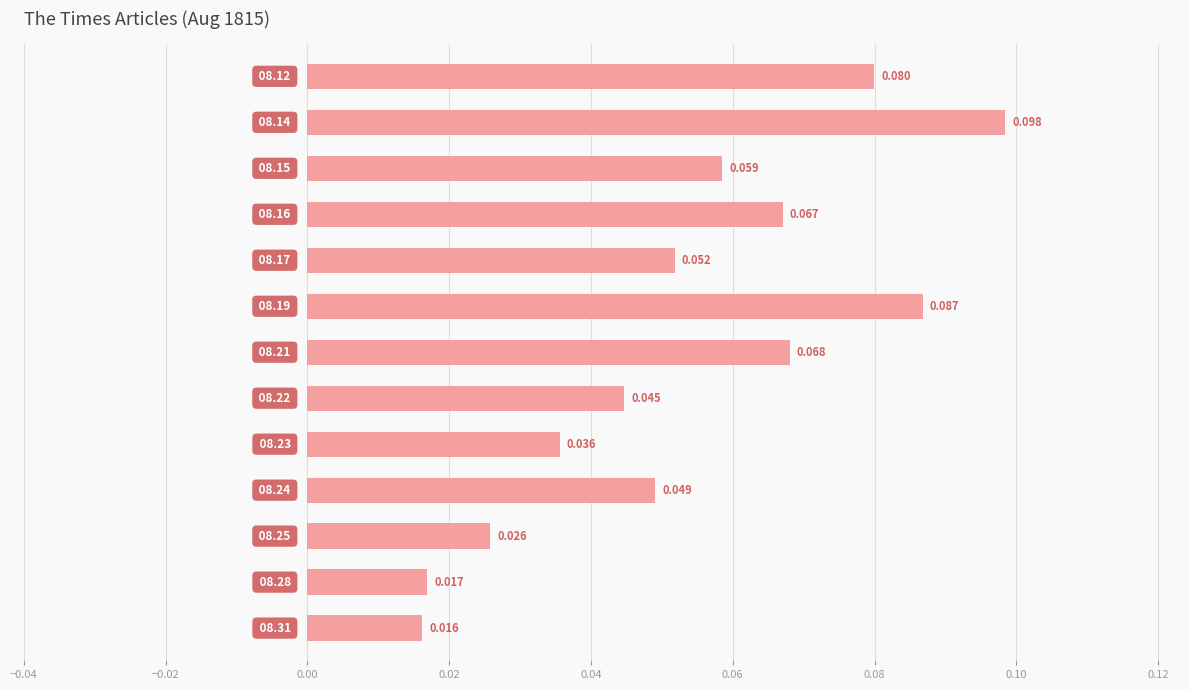

Are the bars horizontal?

Yes